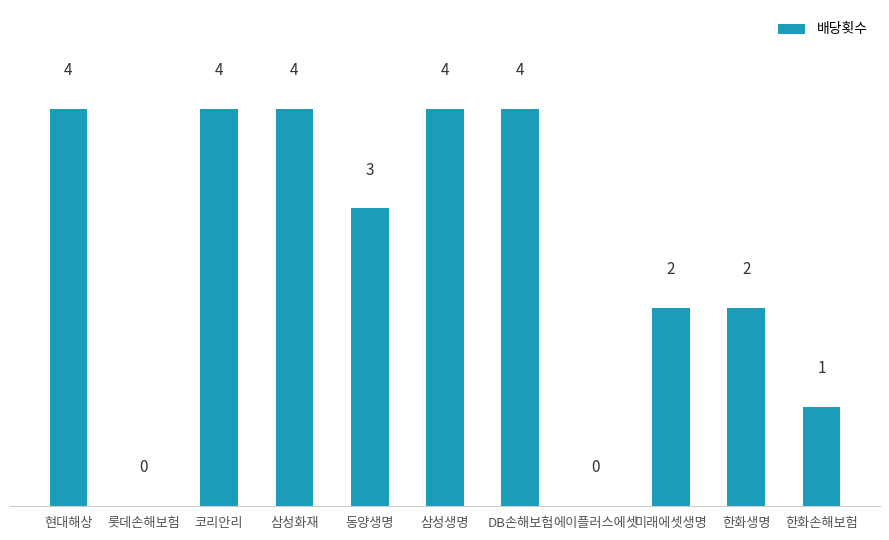

At which label does the data first exceed 3?

현대해상